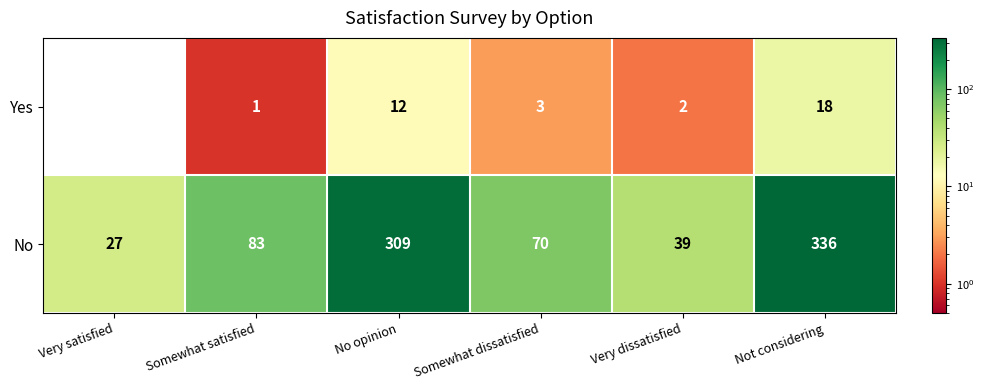

At which category is the sum across all series the highest?

Not considering